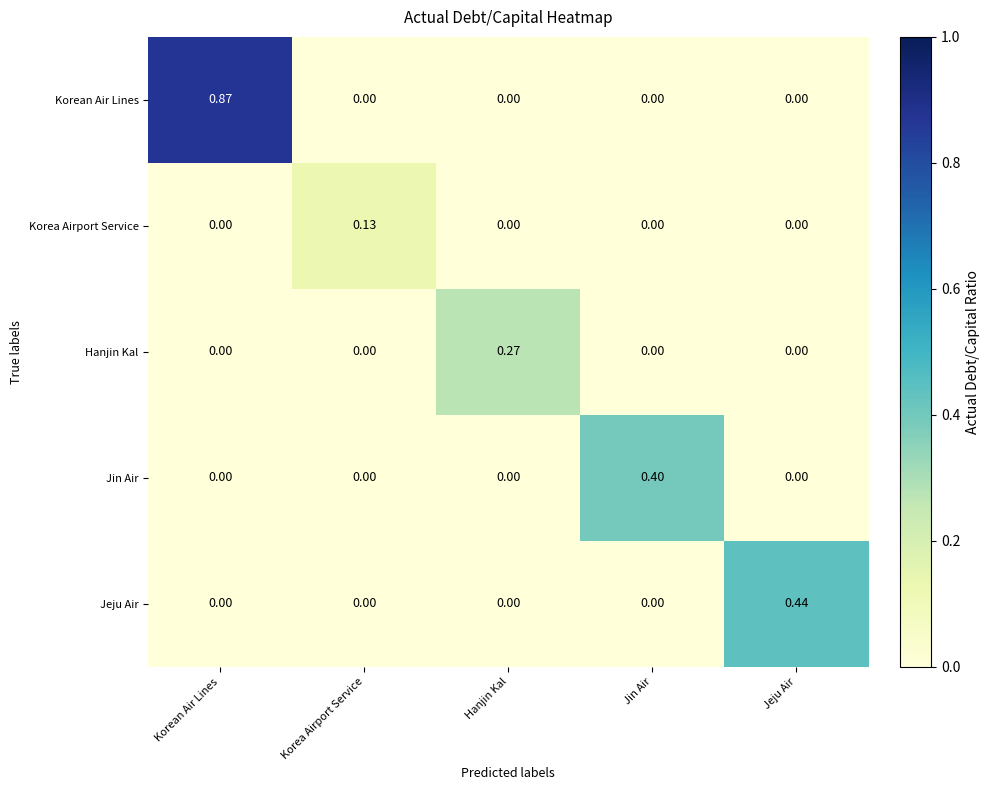

Between Korean Air Lines and Hanjin Kal, which series saw the biggest shift?

Korean Air Lines